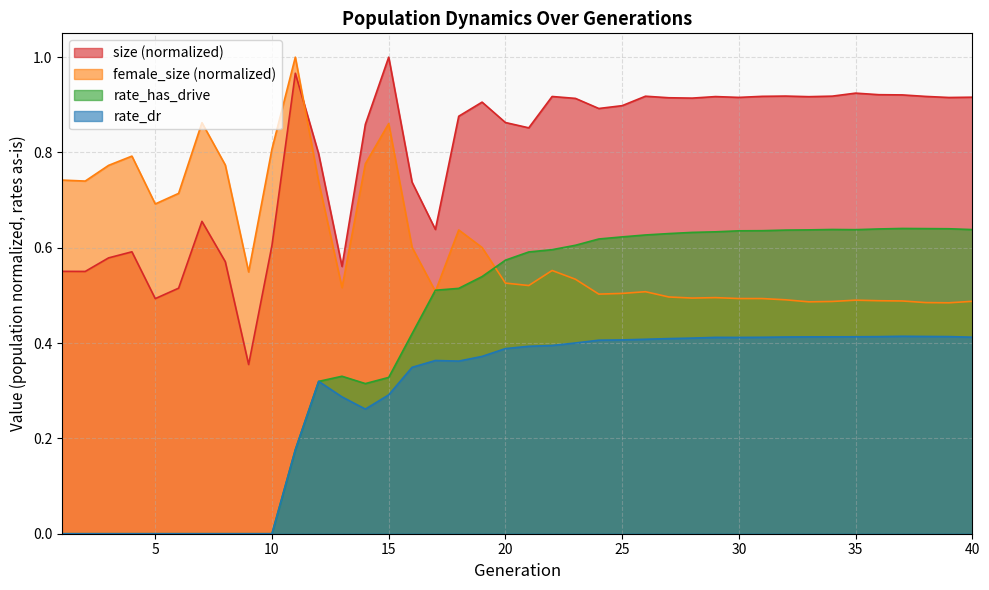

What is the total value across all series at 30?

2.5